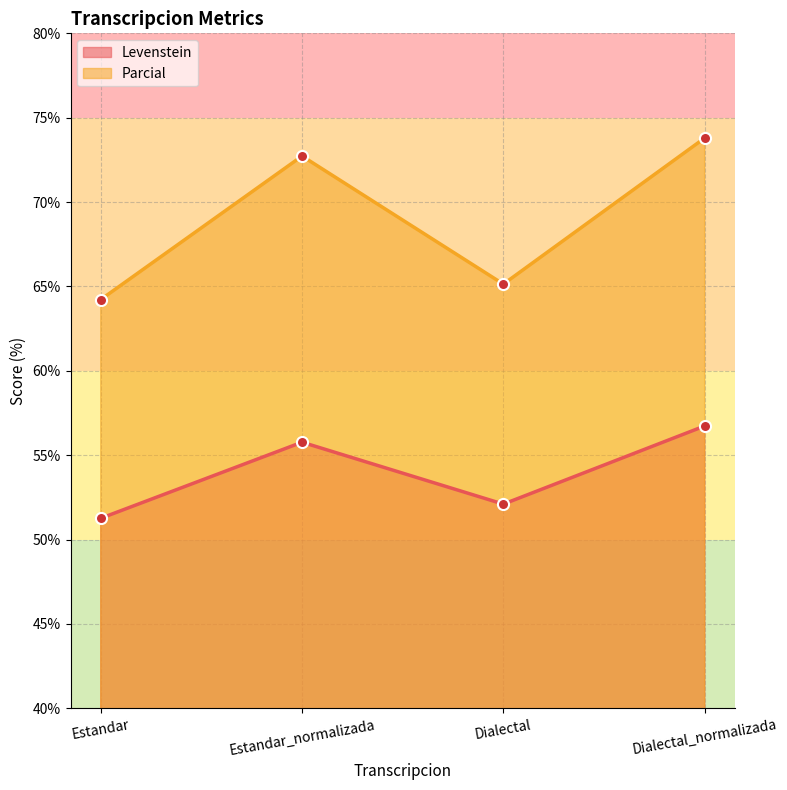

What is the difference between the maximum and minimum values in the Parcial series?

9.6